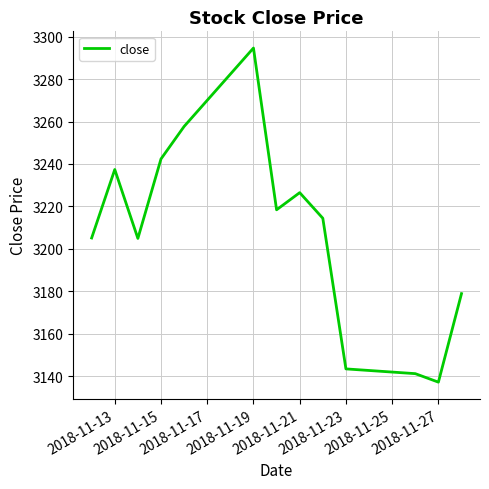

What is the maximum value shown in the chart?

3294.6